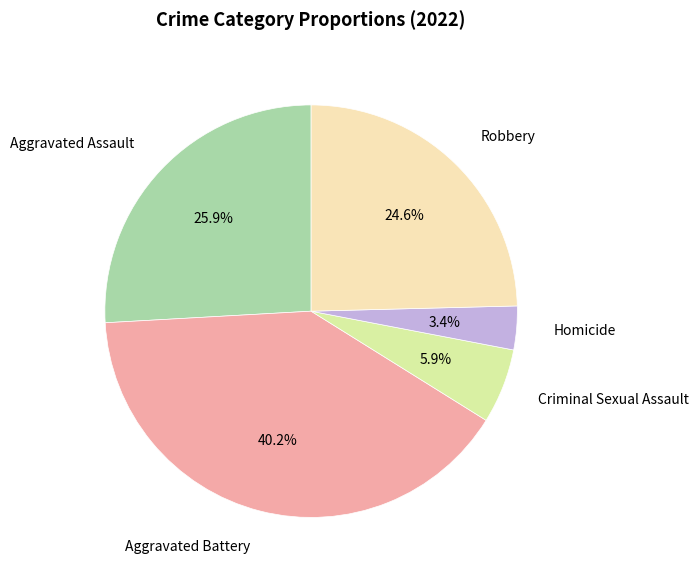

To the nearest percent, what is the difference between the largest and smallest slice percentages?

37%